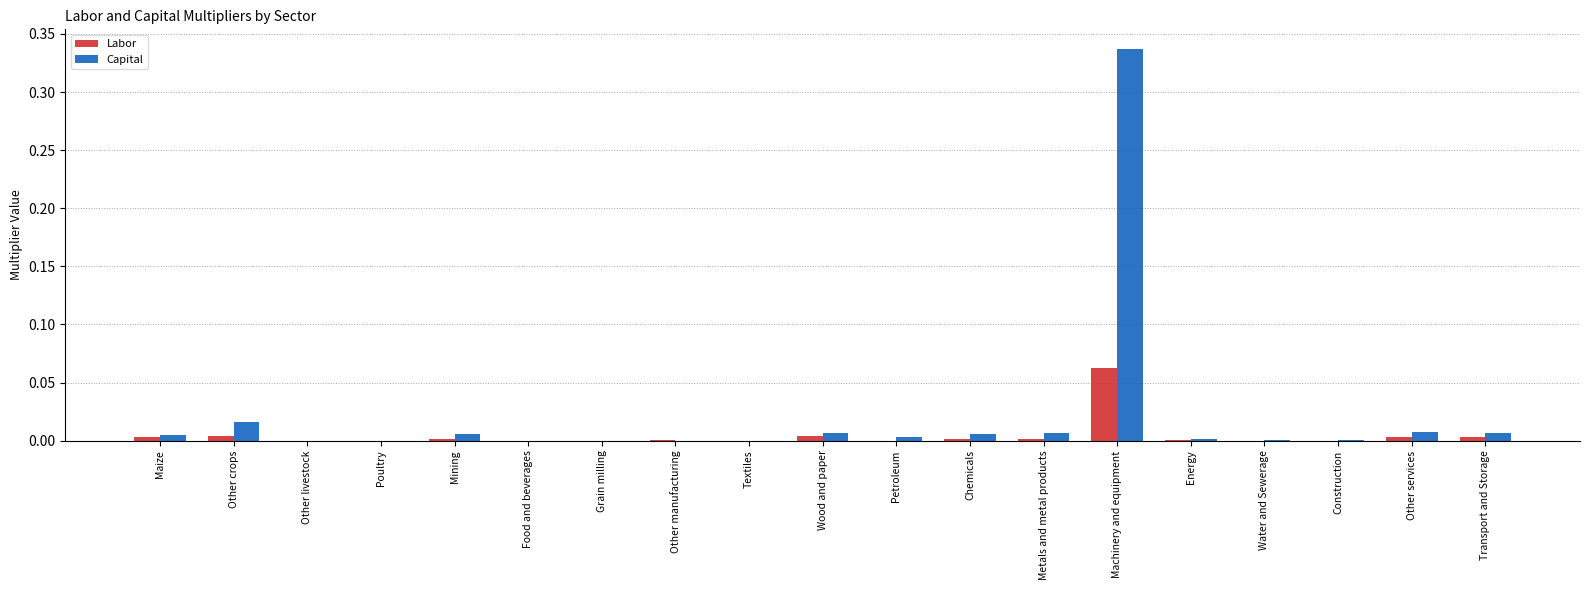

At which category is the sum across all series the highest?

Machinery and equipment